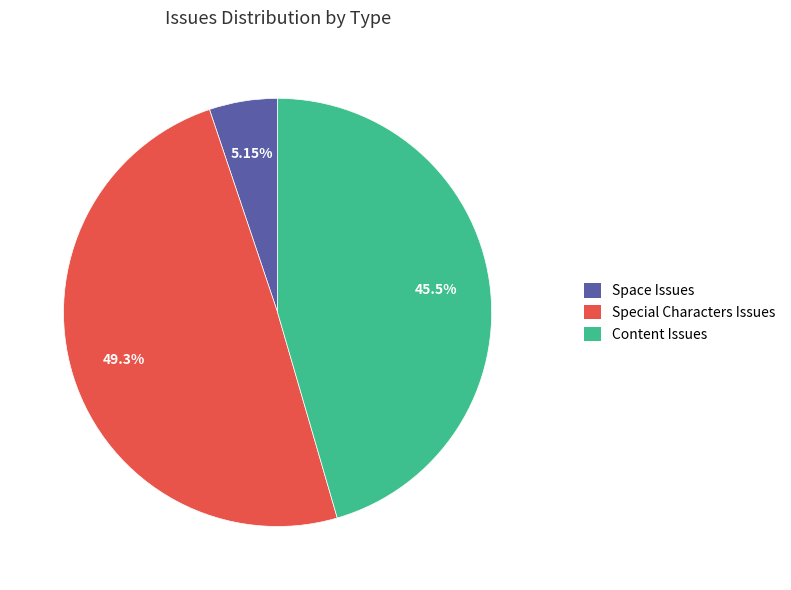

What is the total percentage of Space Issues and Content Issues?

50.7%